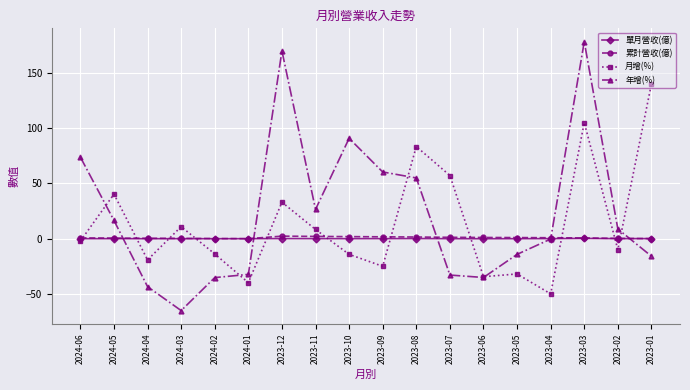

What are all the series names shown in the legend?

單月營收(億), 累計營收(億), 月增(%), 年增(%)